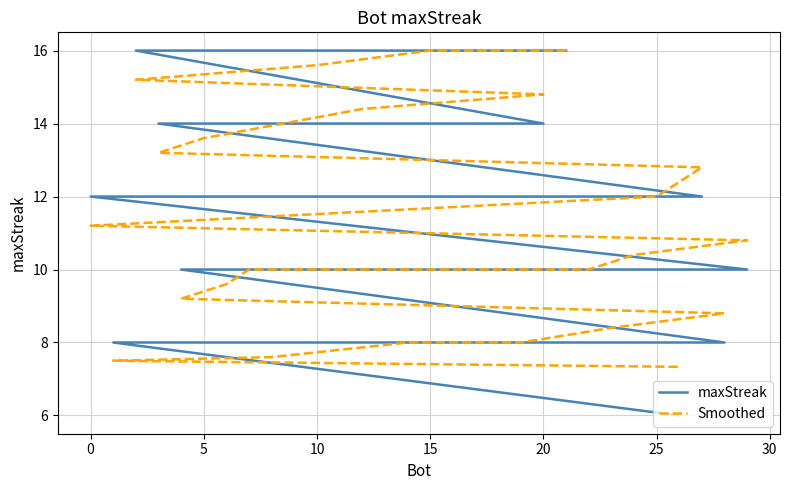

Does the chart display data point markers on the line(s)?

No